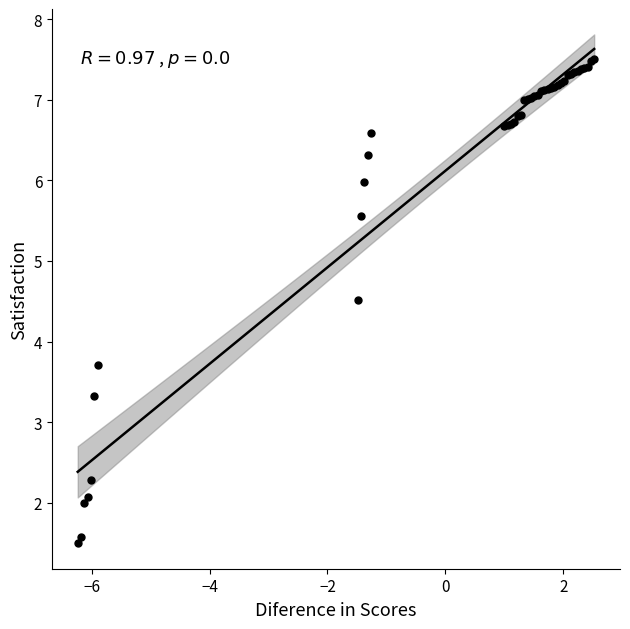

What Y value in the scatter plot is closest to 4?

3.7